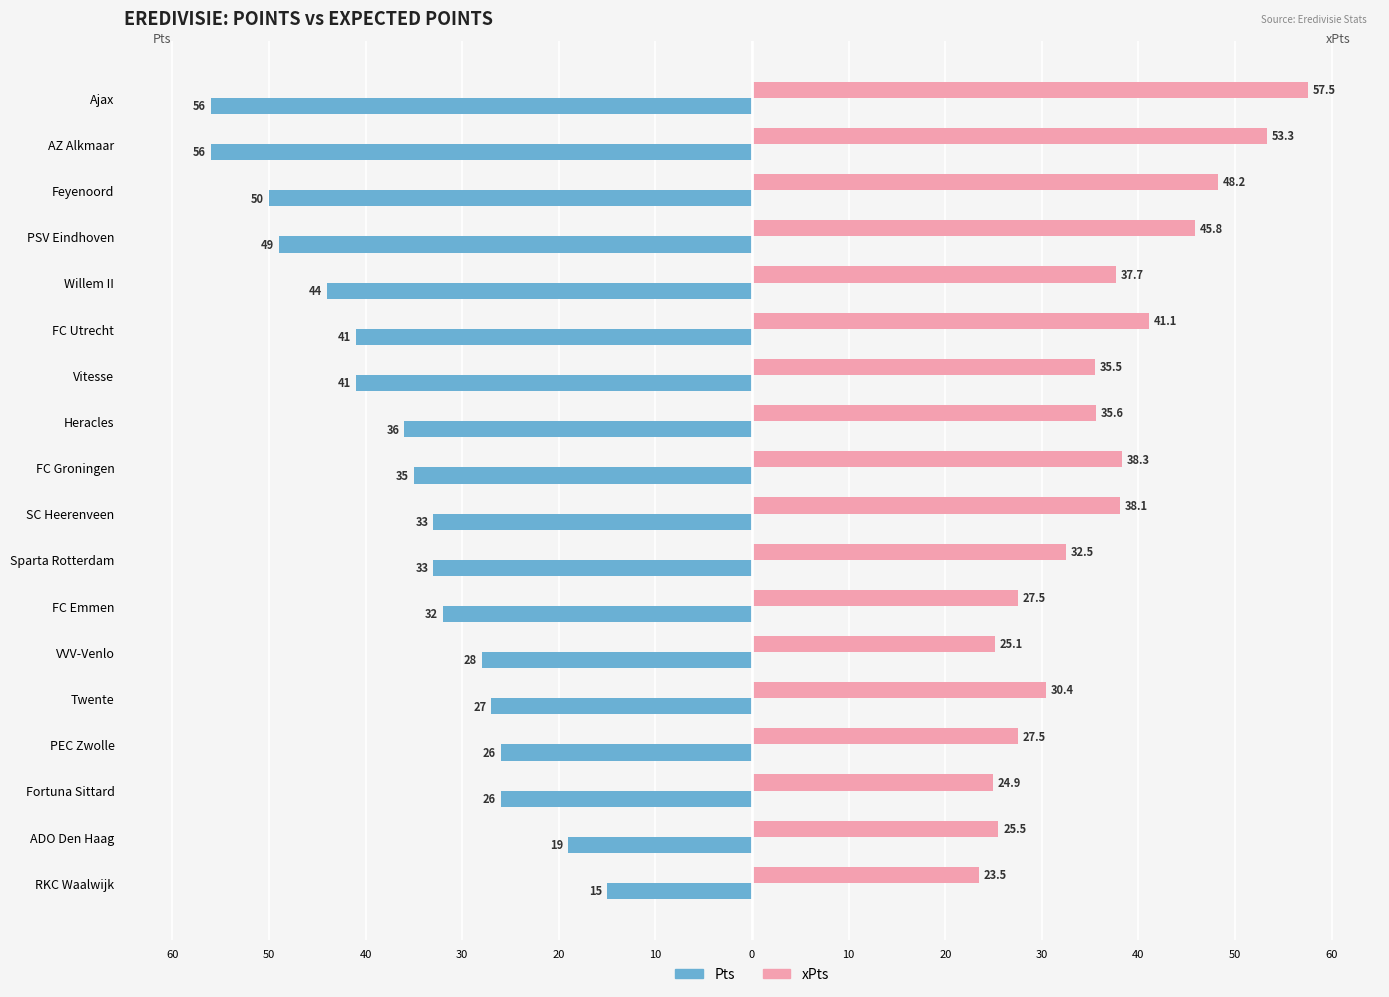

Rank the series by their maximum value, from lowest to highest.

Pts, xPts